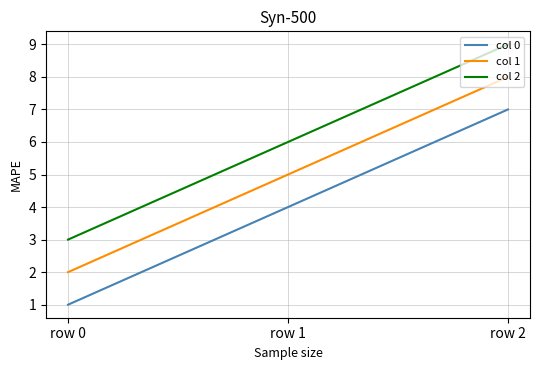

What is the minimum value shown in the chart?

1